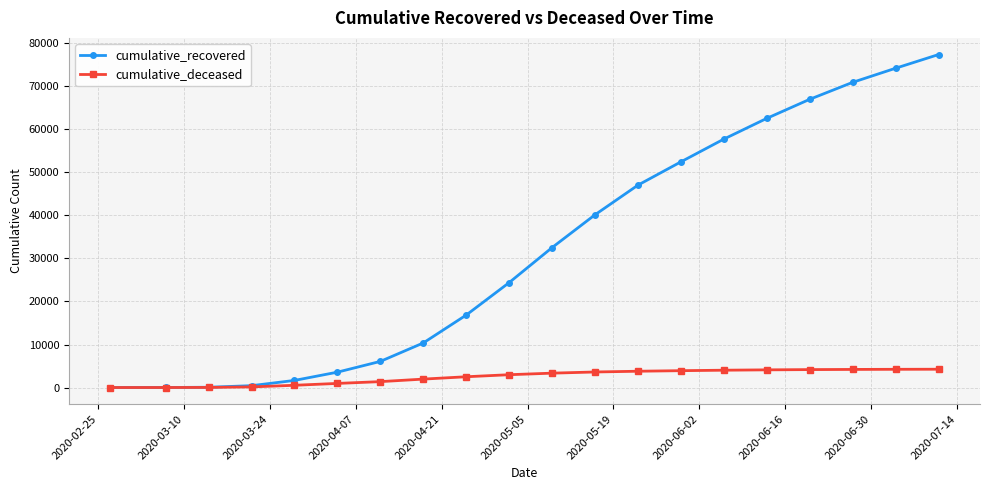

How many categories are shown in the chart?

20